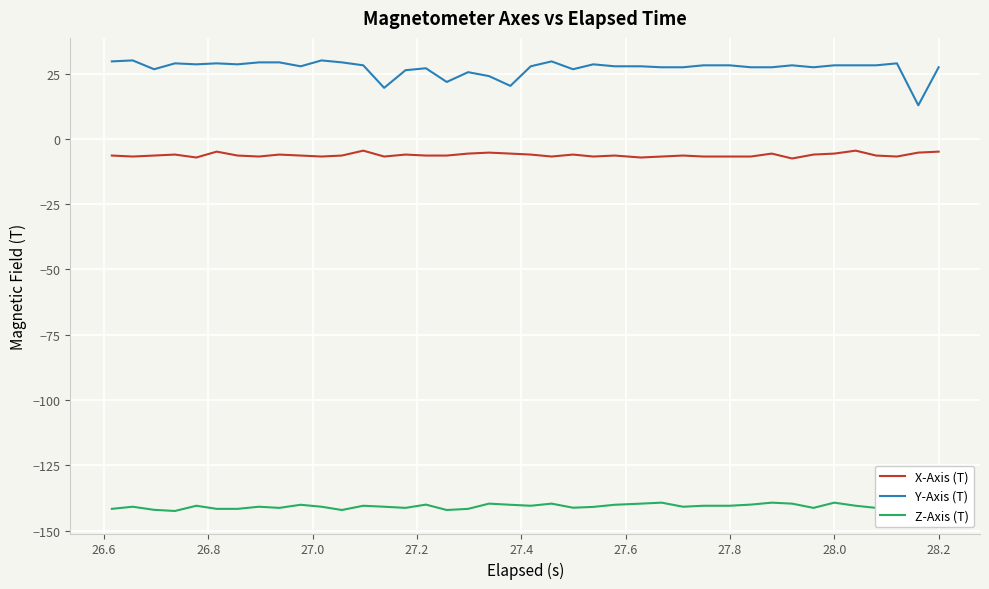

What is the minimum value for Y-Axis (T)?

12.8